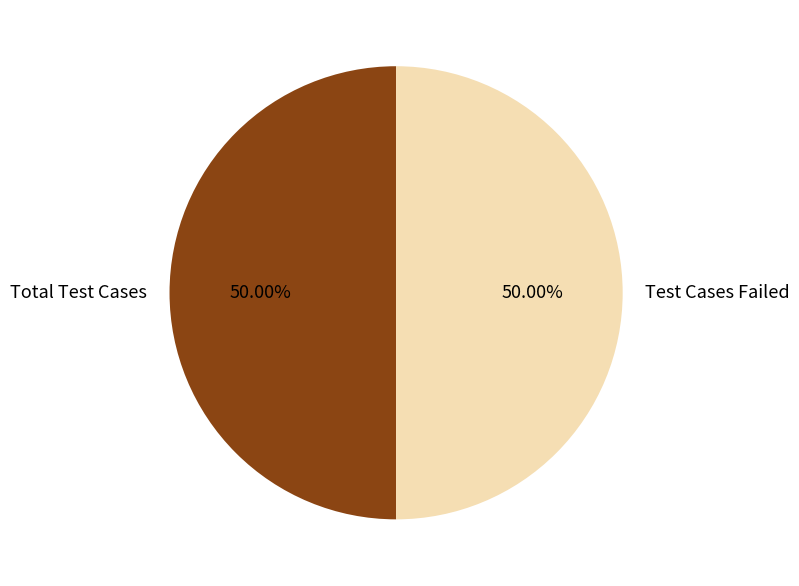

True or false: Test Cases Failed accounts for 50% of the total.

True